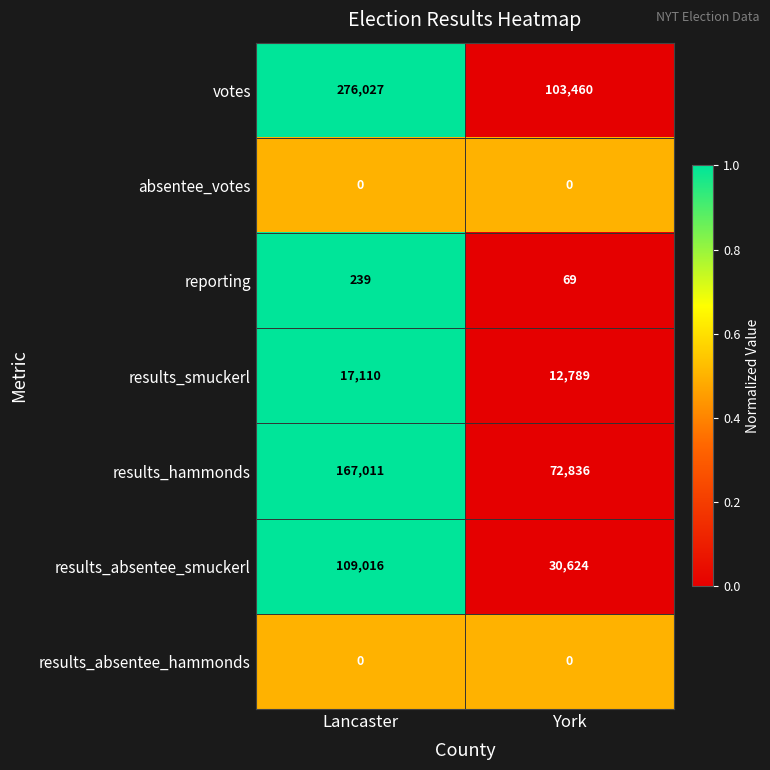

Which series changed the most between Lancaster and York?

votes